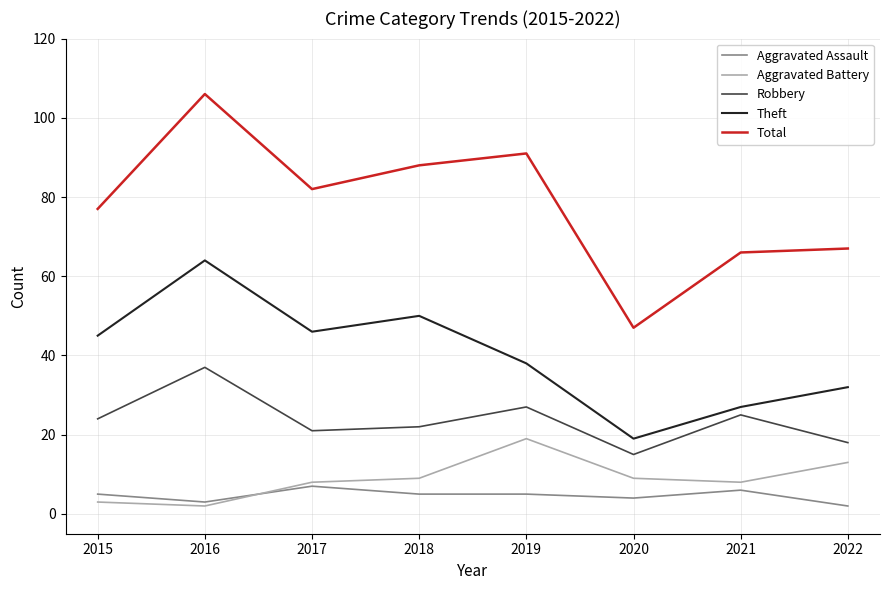

Reading left to right, what are all the values shown in this chart?

Aggravated Assault: 2015=5	2016=3	2017=7	2018=5	2019=5	2020=4	2021=6	2022=2
Aggravated Battery: 2015=3	2016=2	2017=8	2018=9	2019=19	2020=9	2021=8	2022=13
Robbery: 2015=24	2016=37	2017=21	2018=22	2019=27	2020=15	2021=25	2022=18
Theft: 2015=45	2016=64	2017=46	2018=50	2019=38	2020=19	2021=27	2022=32
Total: 2015=77	2016=106	2017=82	2018=88	2019=91	2020=47	2021=66	2022=67